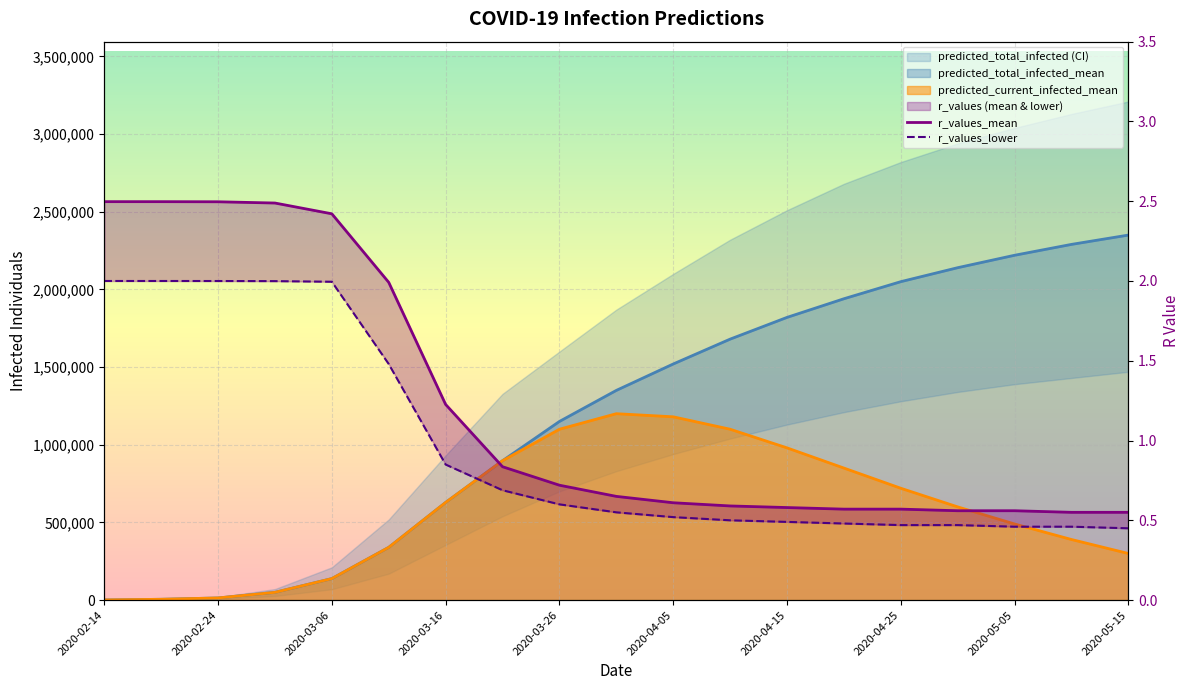

True or false: r_values_lower and r_values_mean cross at least once.

False